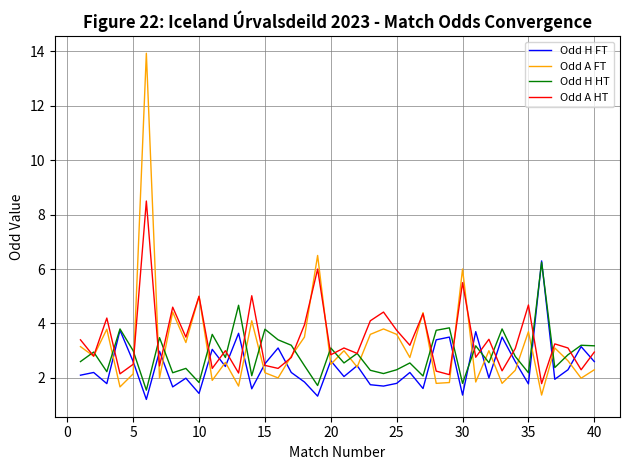

How many lines are shown in the chart?

4